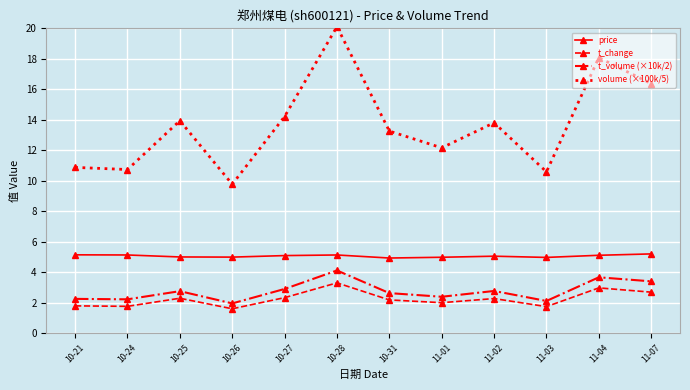

What is the spread (max minus min) of values at 10-28?

16.8